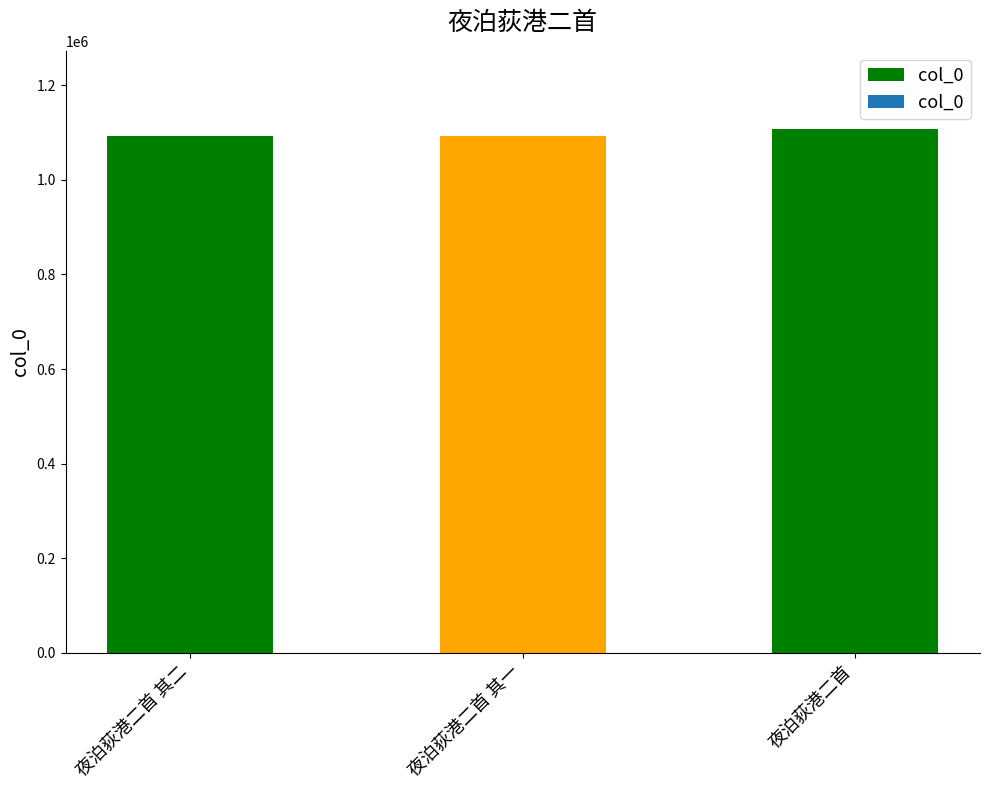

How many bars are there in total?

3